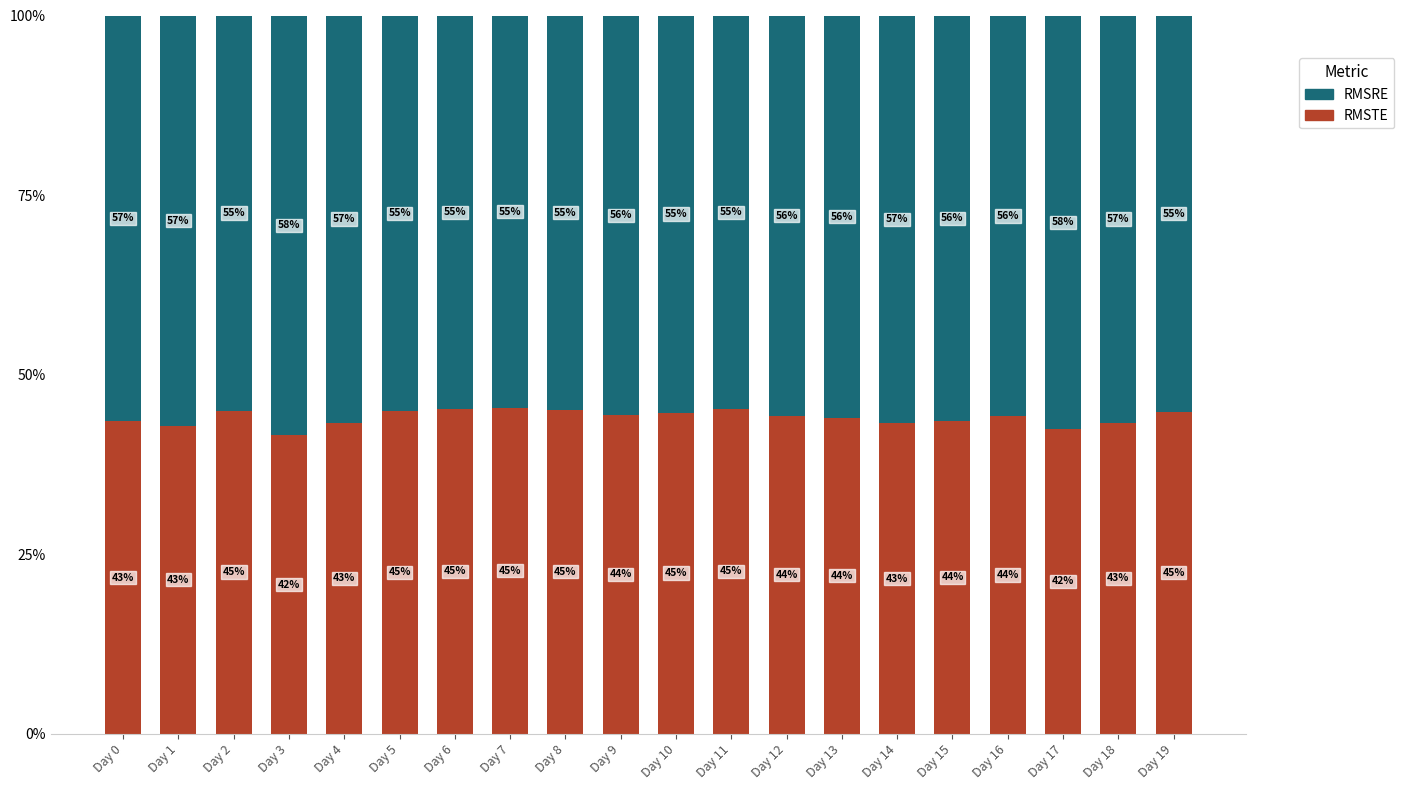

What is the value of the RMSRE bar at the 8th from the left?

0.5